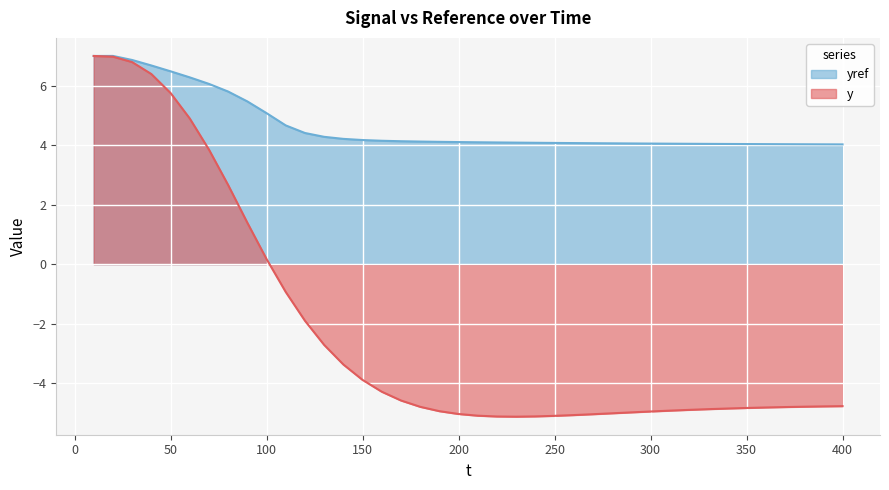

What is the sum of the y values at 240 and 350?

-10.0